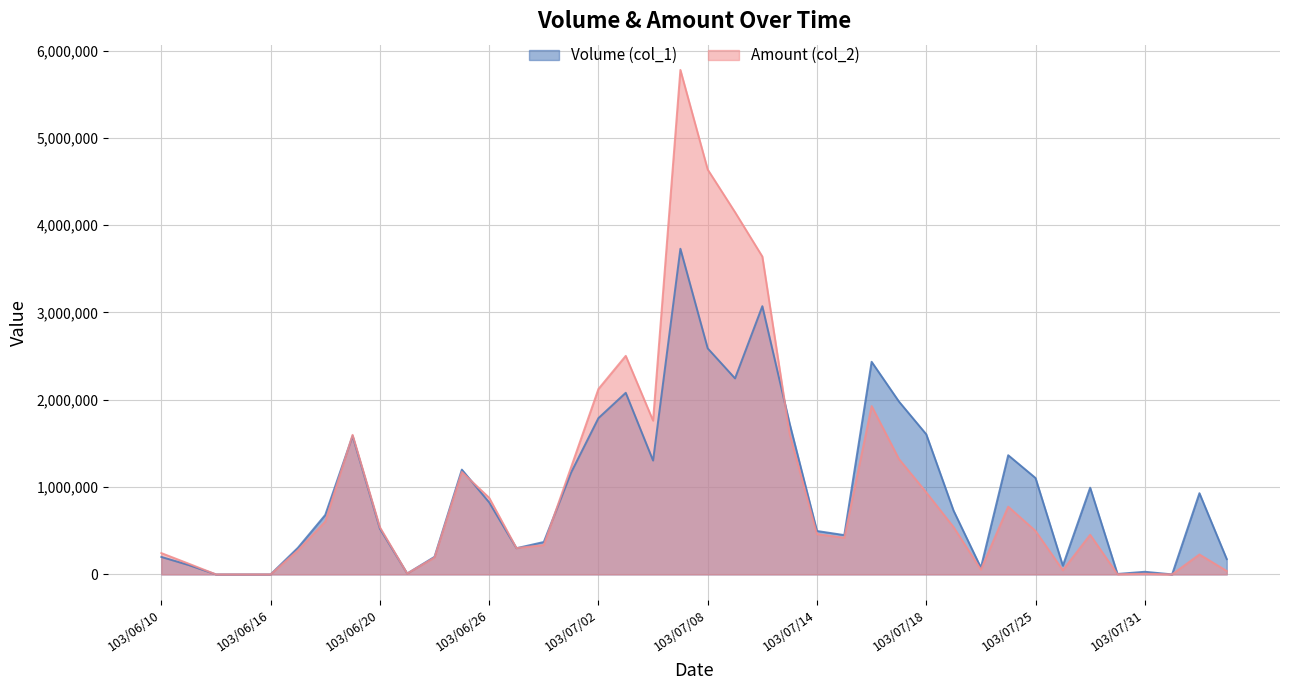

Is the value of Volume (col_1) at 103/07/16 greater than the value of Amount (col_2) at 103/06/13?

Yes